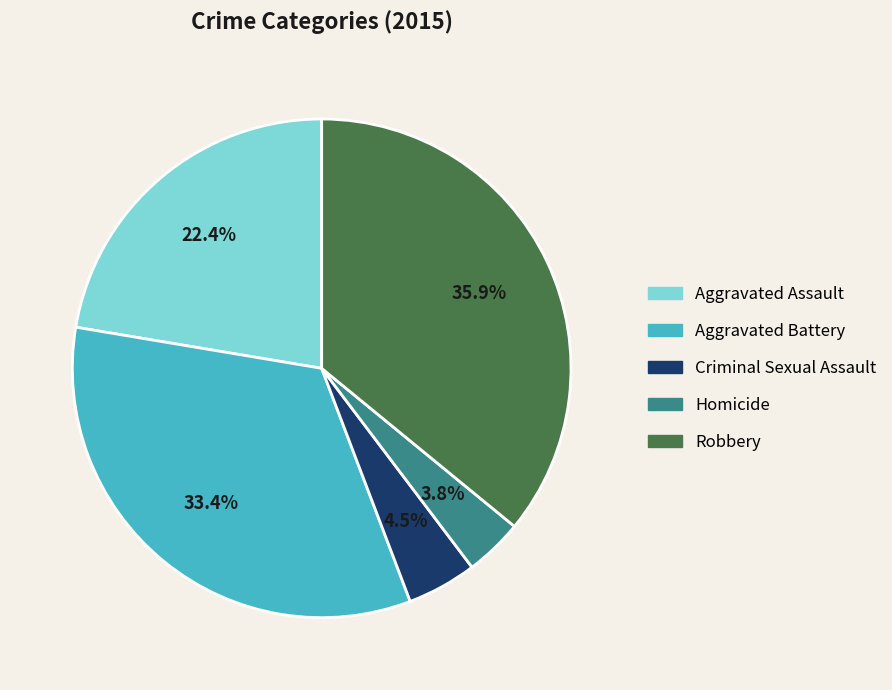

Between Aggravated Assault and Homicide, which is larger?

Aggravated Assault